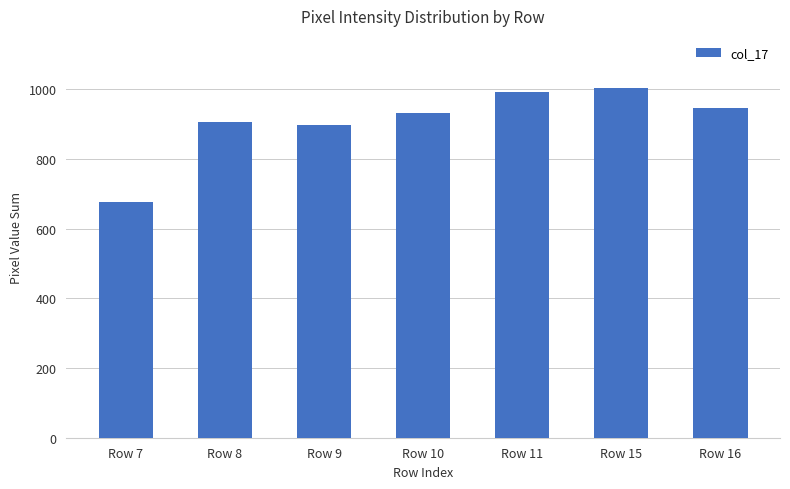

Reading left to right, list all the values displayed in this chart.

Row 7=676	Row 8=907	Row 9=899	Row 10=933	Row 11=993	Row 15=1003	Row 16=946